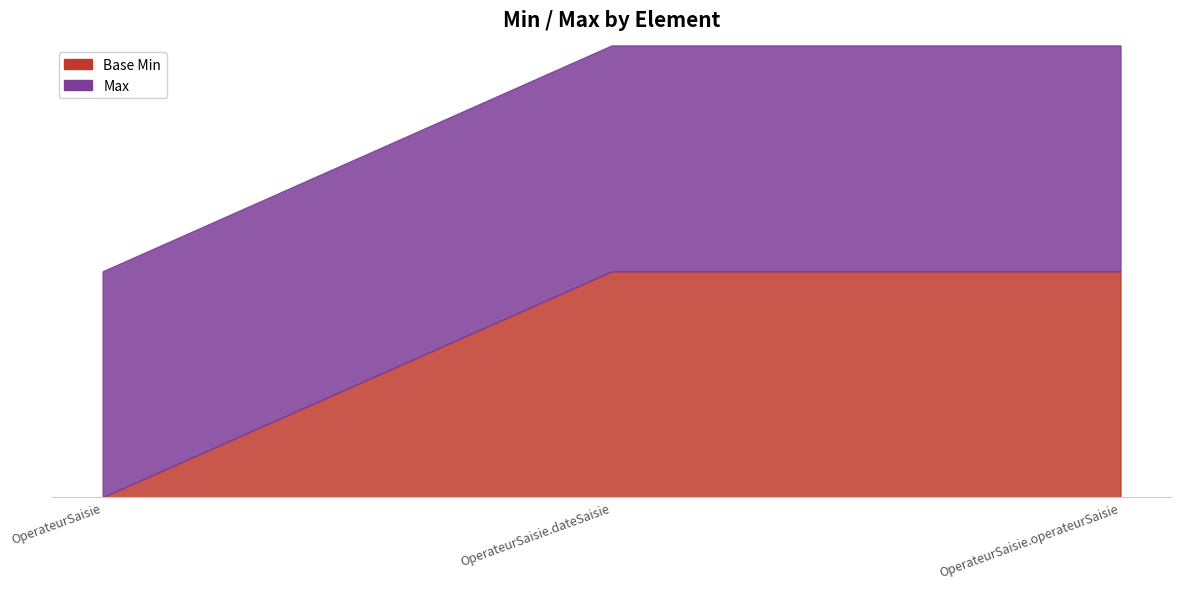

Does the chart have visible grid lines?

No